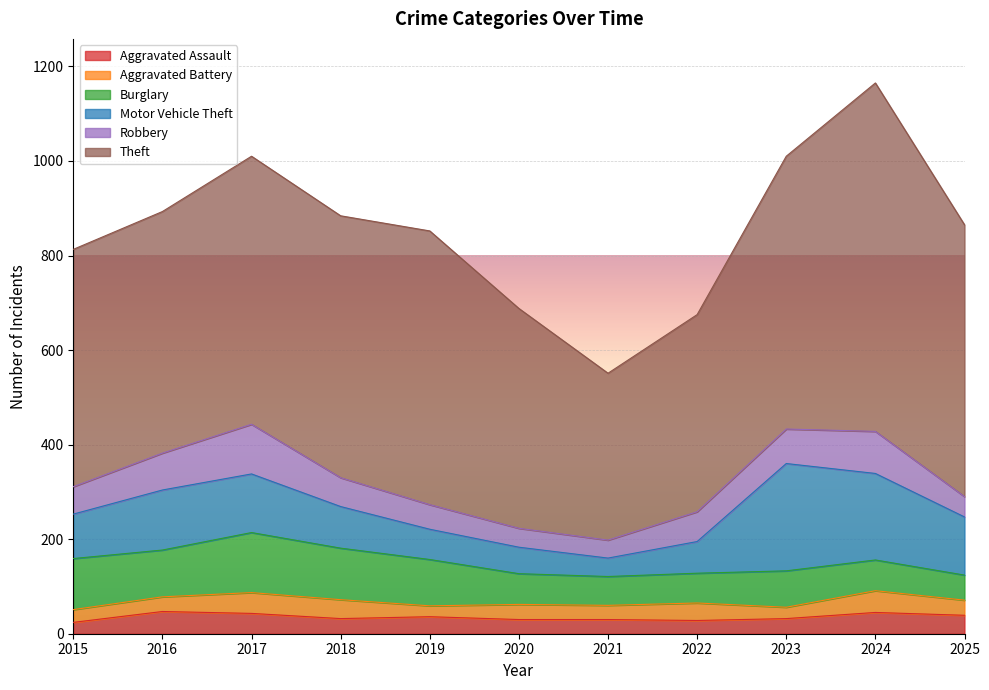

Does the chart display data point markers on the line(s)?

No